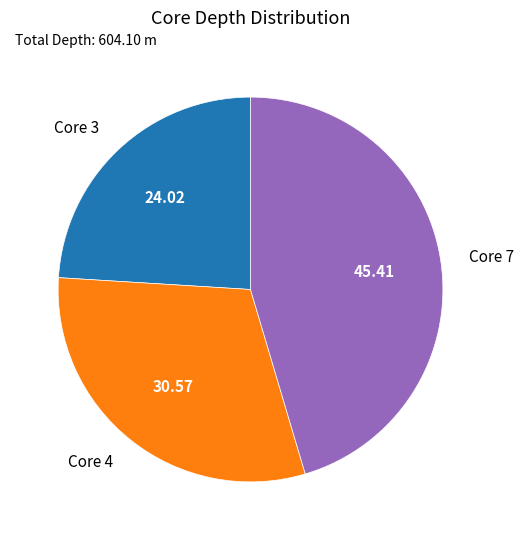

Is it true that Core 7 is 45% of the pie?

True